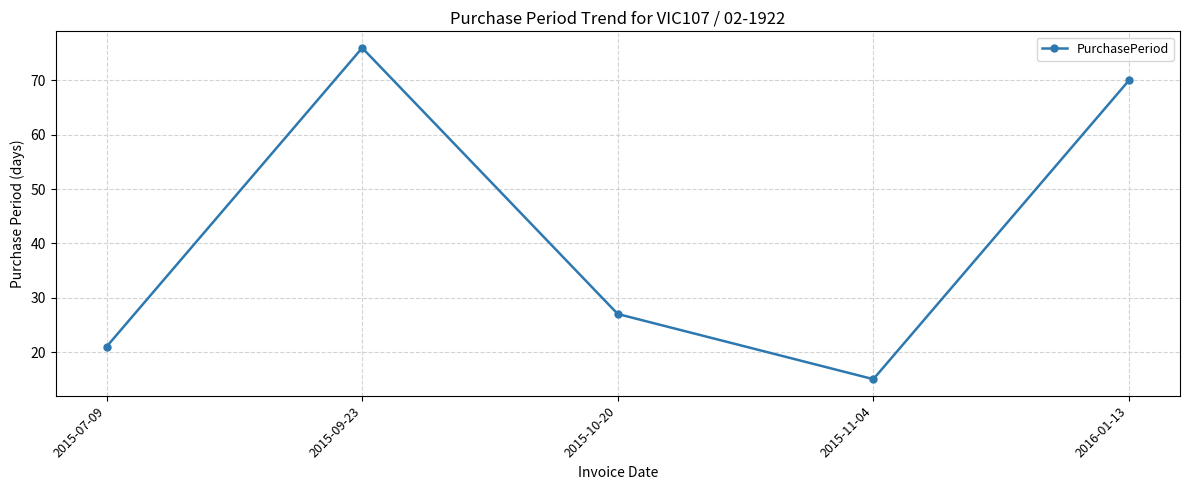

Where does the data first go above 27?

2015-09-23